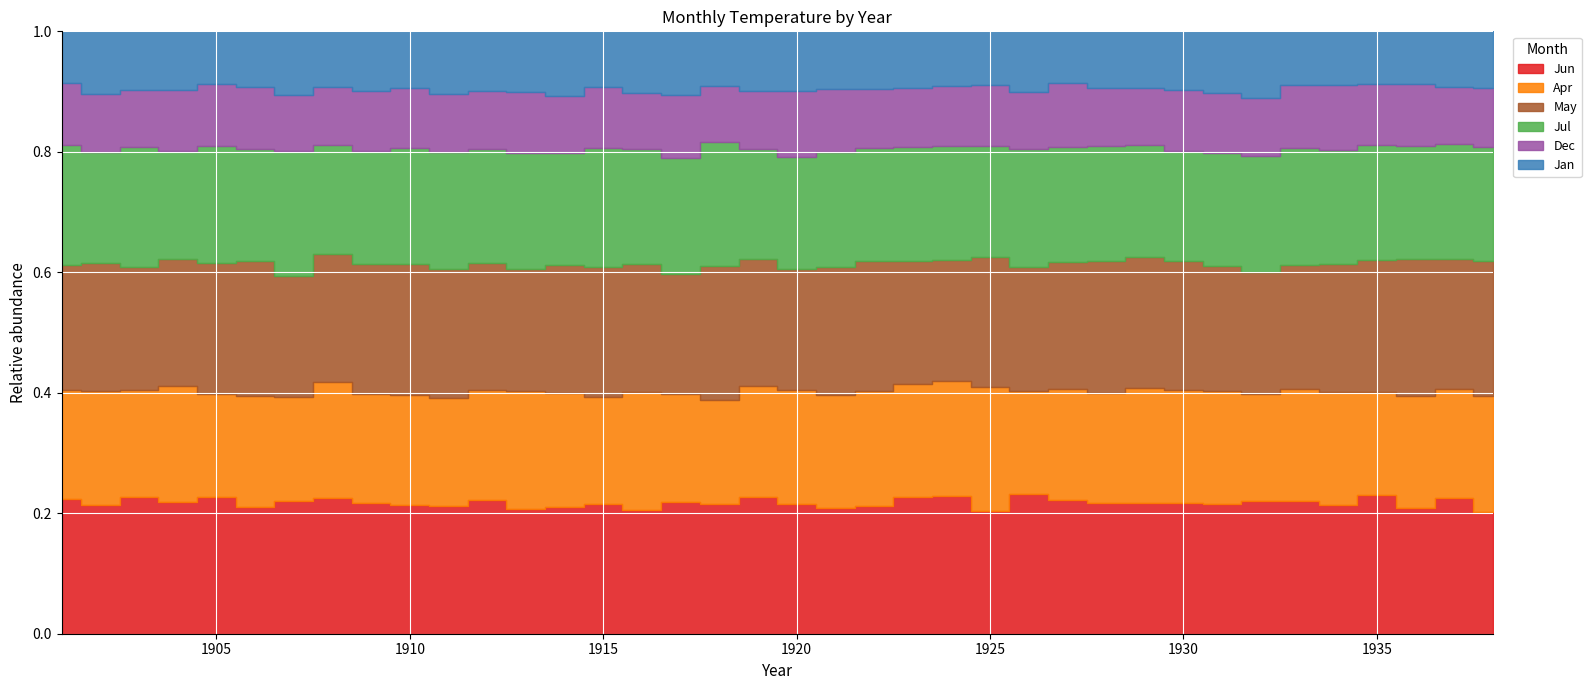

Is it true that May equals 9.1 at 1921?

False